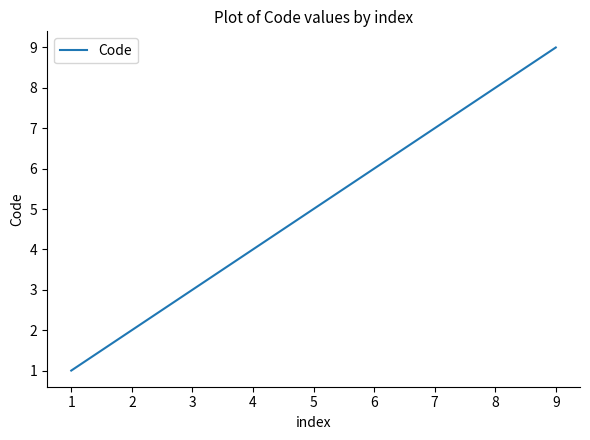

Which has a higher value, 6 or 7?

7